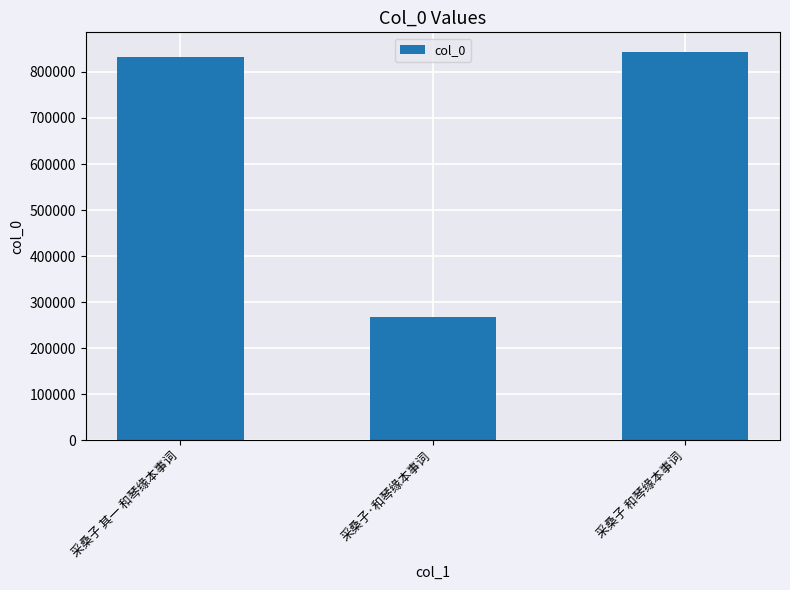

What is the smallest value displayed?

267851